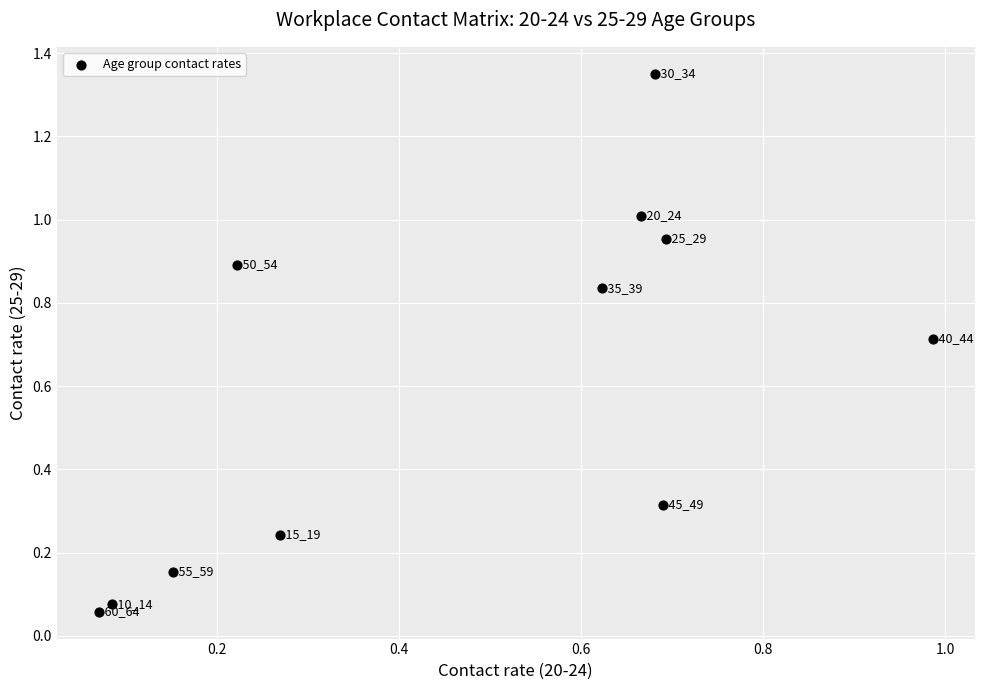

What is the average X value?

0.5